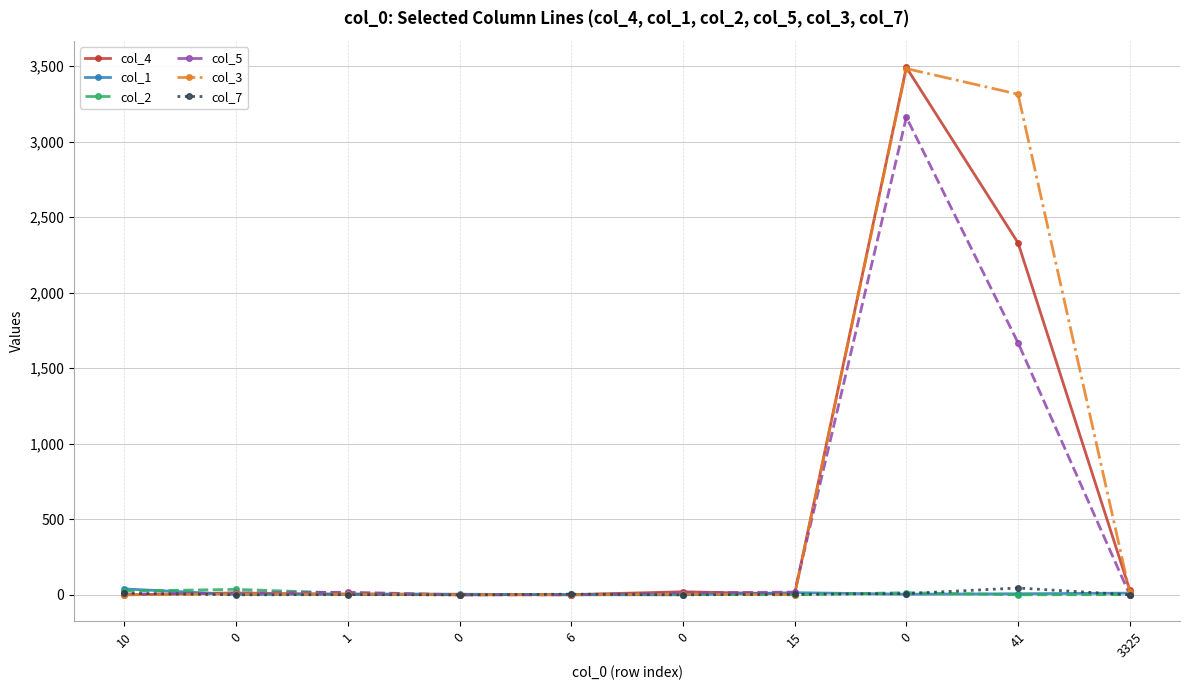

What are all the series names shown in the legend?

col_4, col_1, col_2, col_5, col_3, col_7